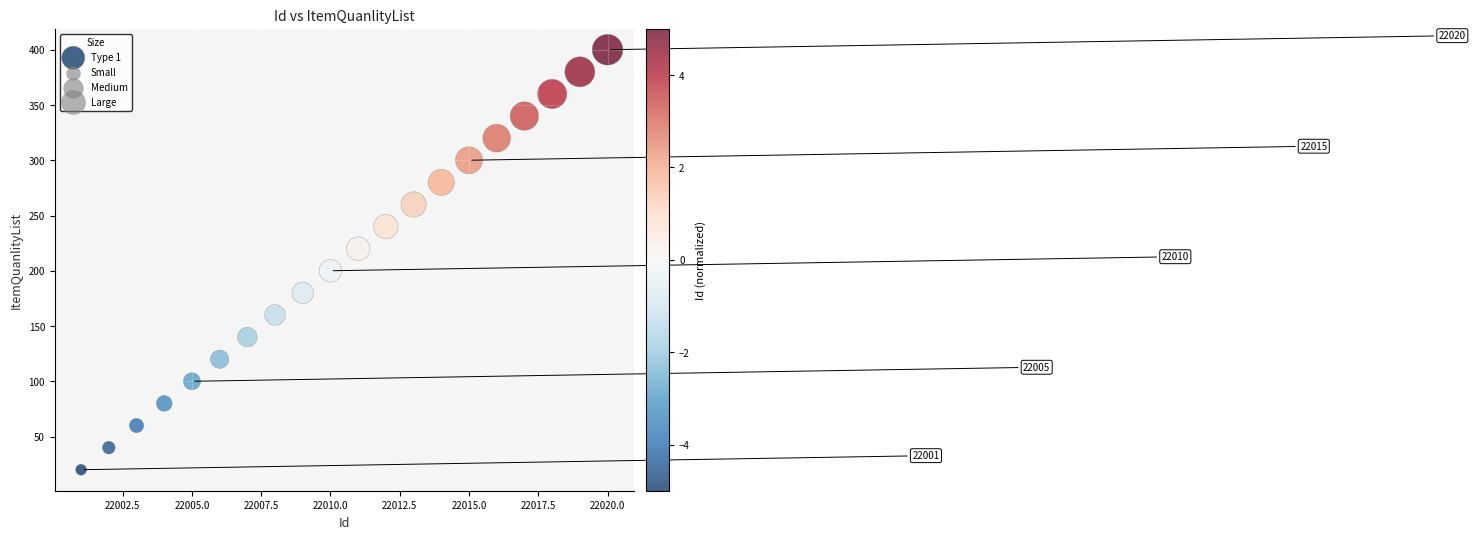

What is the range of Y values (max minus min)?

380